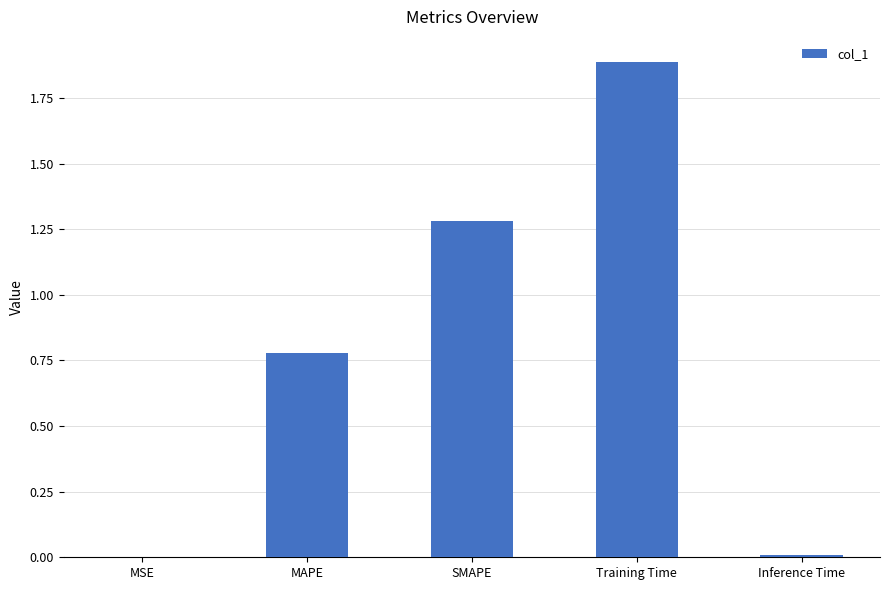

What is the sum of all values?

4.0